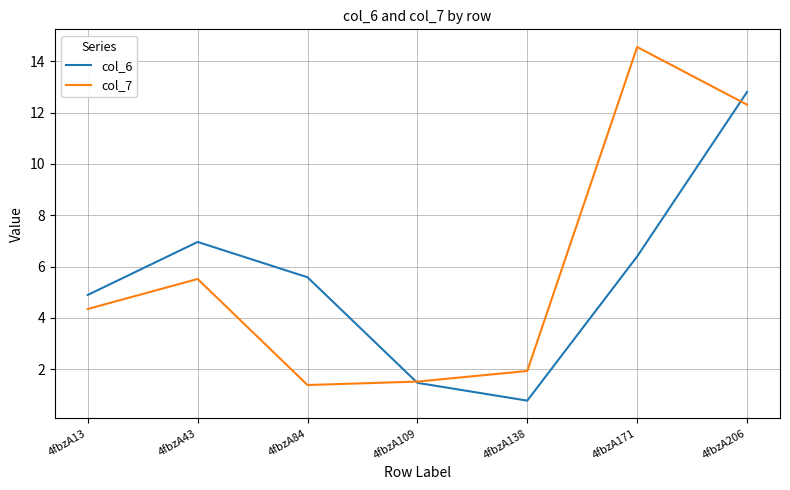

What is the difference between the second highest and second lowest values in the col_6 series?

5.5